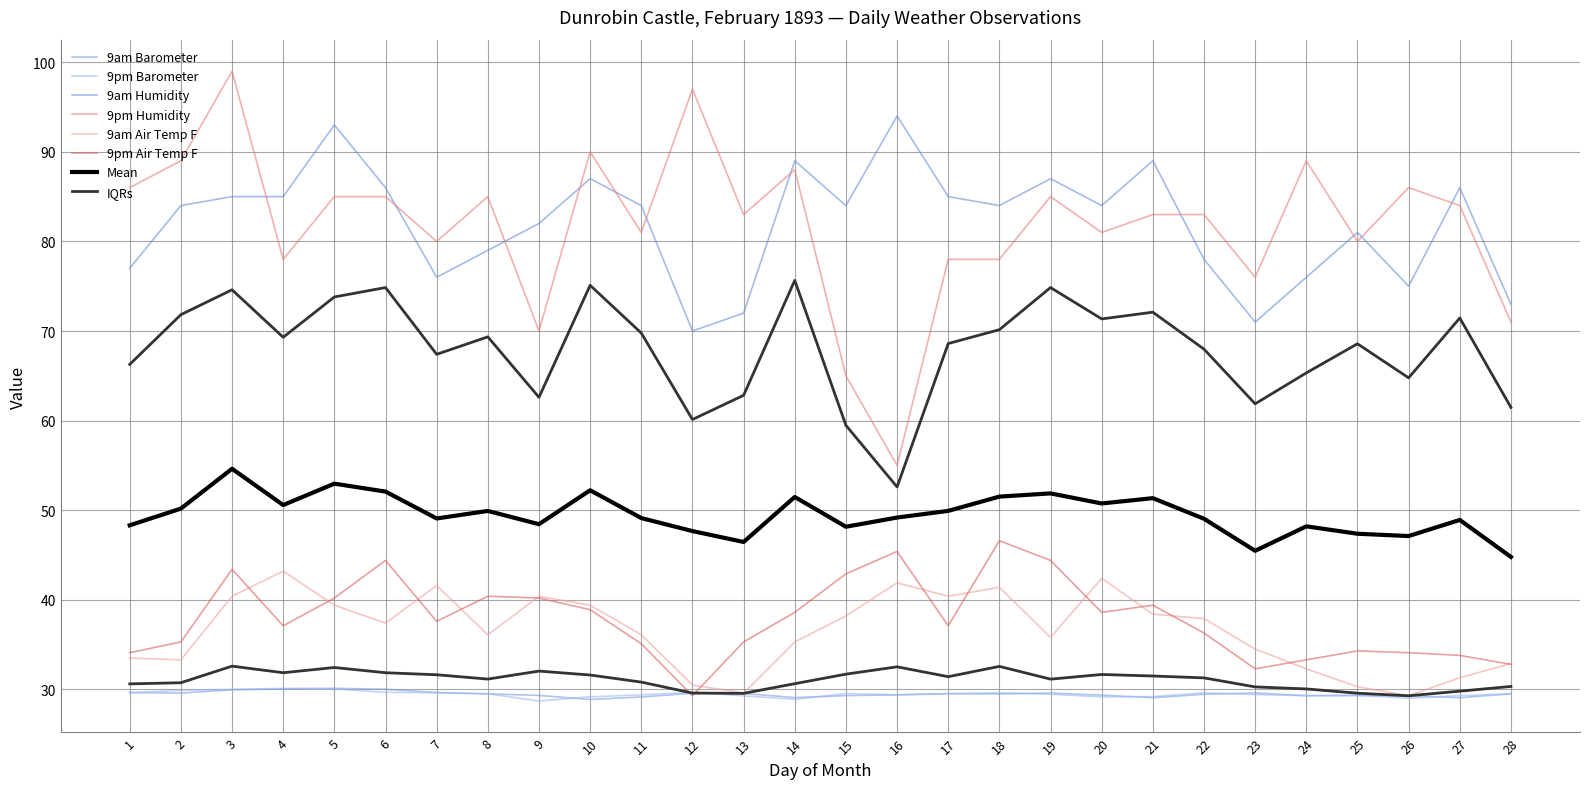

What is the spread (max minus min) of values at 7?

50.4